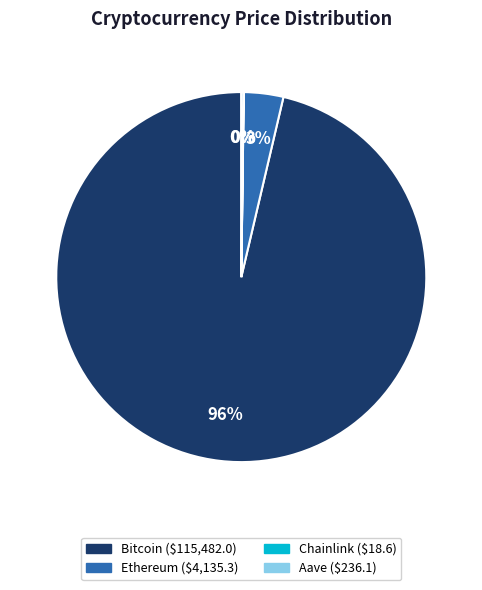

Is it true that Bitcoin ($115,482.0) is 88% of the pie?

False